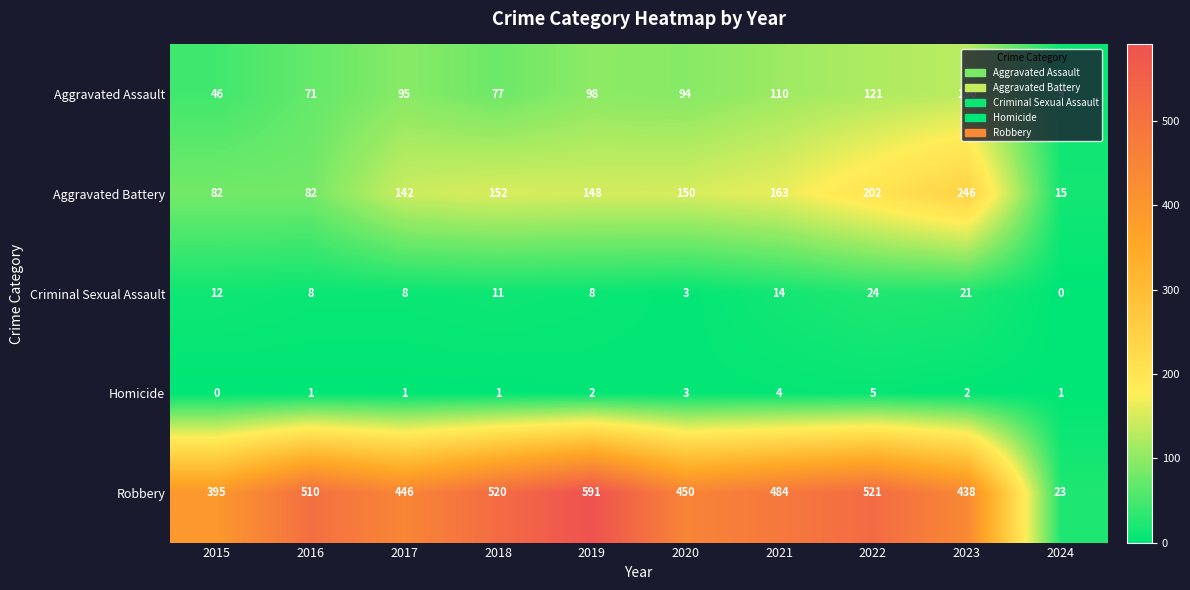

At which label does Aggravated Assault reach its minimum?

2024